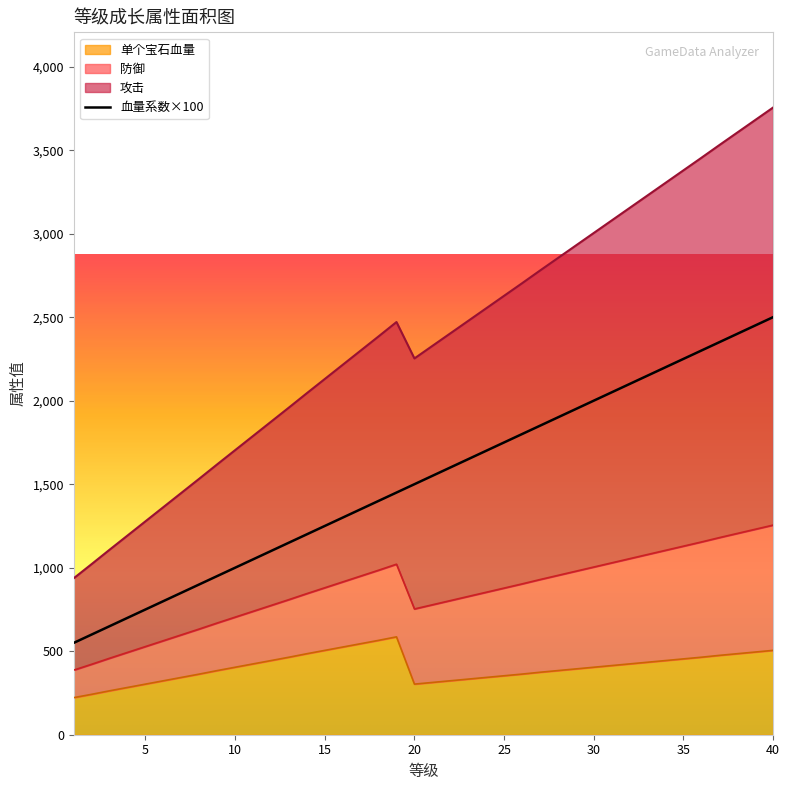

Rank the categories by 单个宝石血量 value from lowest to highest.

1, 2, 3, 4, 5, 20, 21, 6, 22, 23, 7, 24, 25, 8, 26, 27, 9, 28, 29, 10, 30, 31, 11, 32, 33, 12, 34, 35, 13, 36, 37, 14, 38, 39, 15, 40, 16, 17, 18, 19